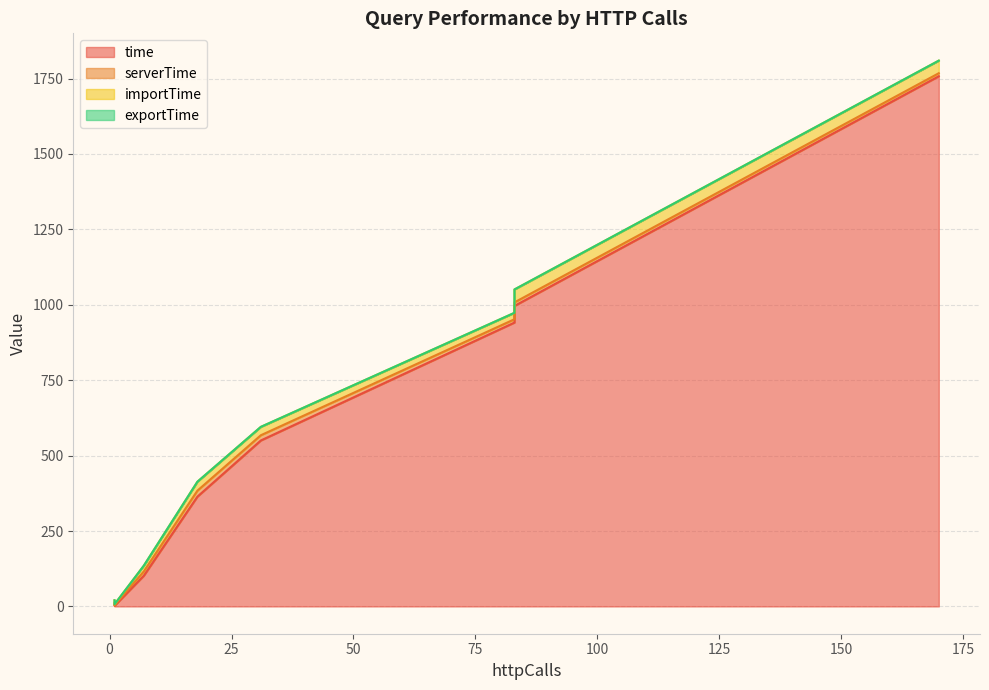

True or false: serverTime has more than 2 points higher than both neighbors.

False